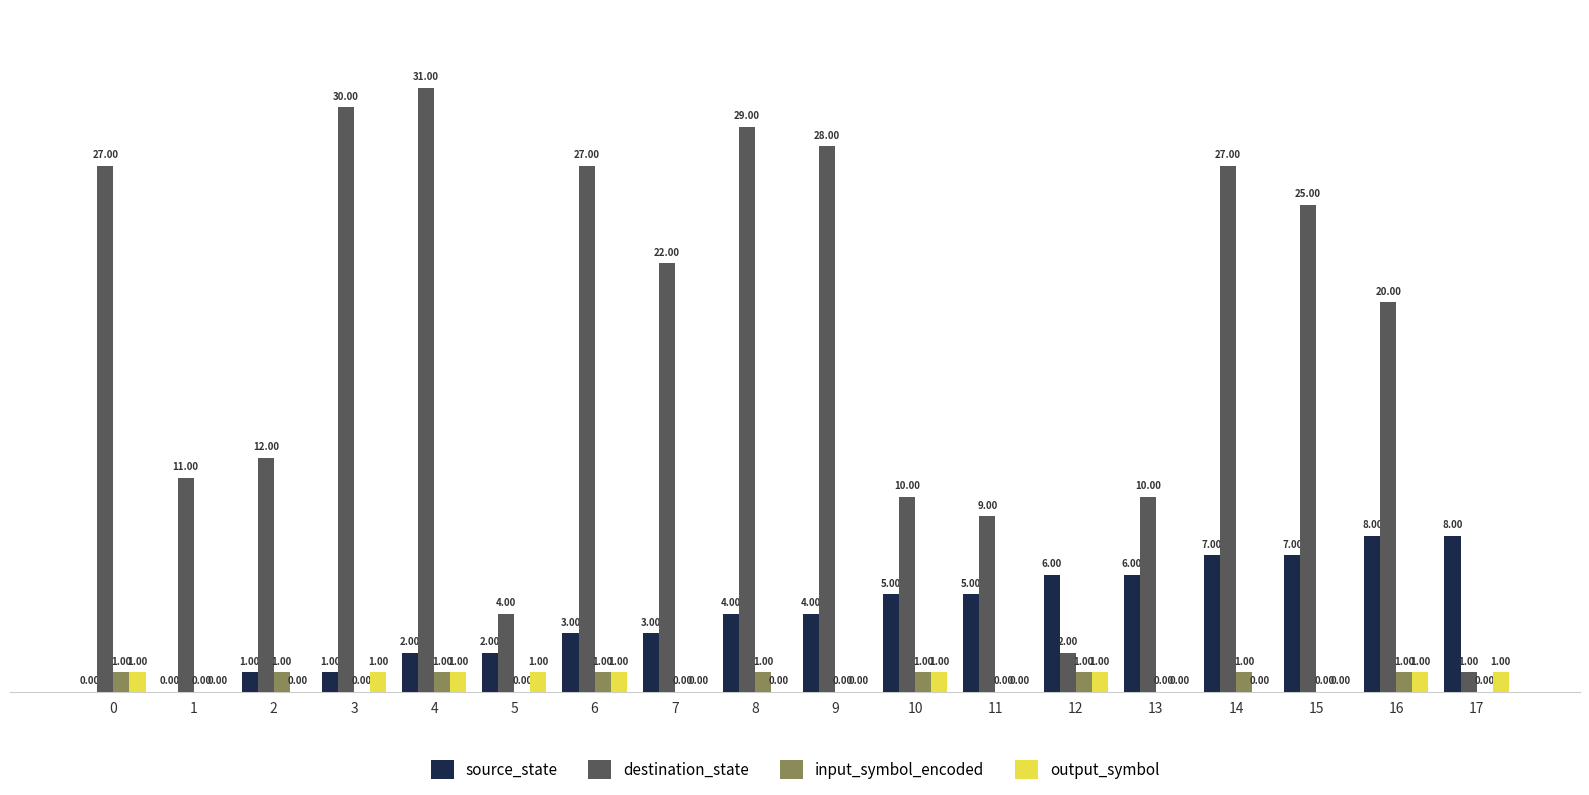

What is the sum of the source_state values at 8 and 17?

12